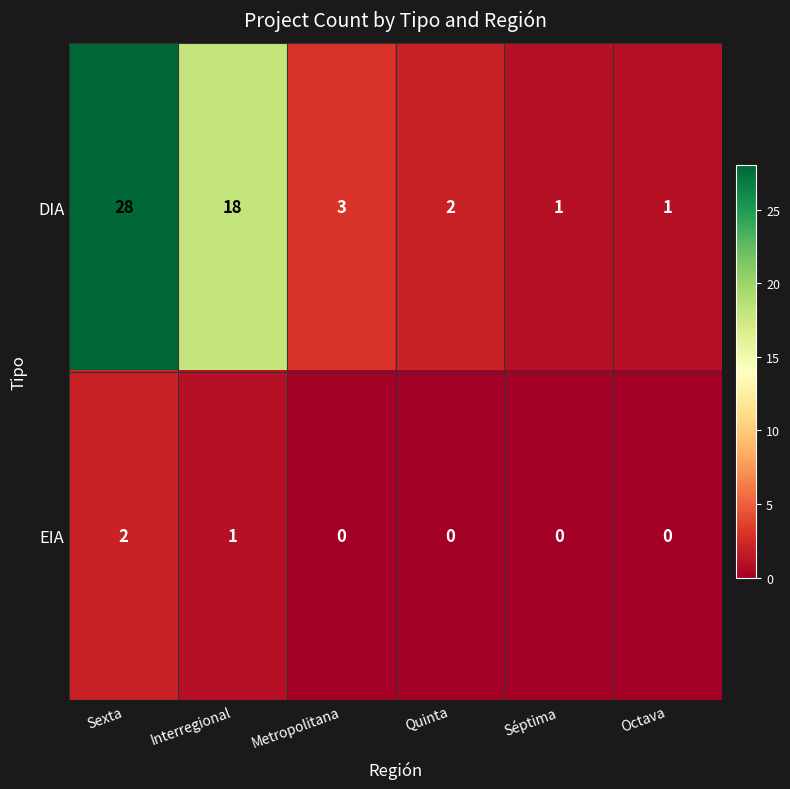

List the series in order of their overall mean, lowest first.

EIA, DIA